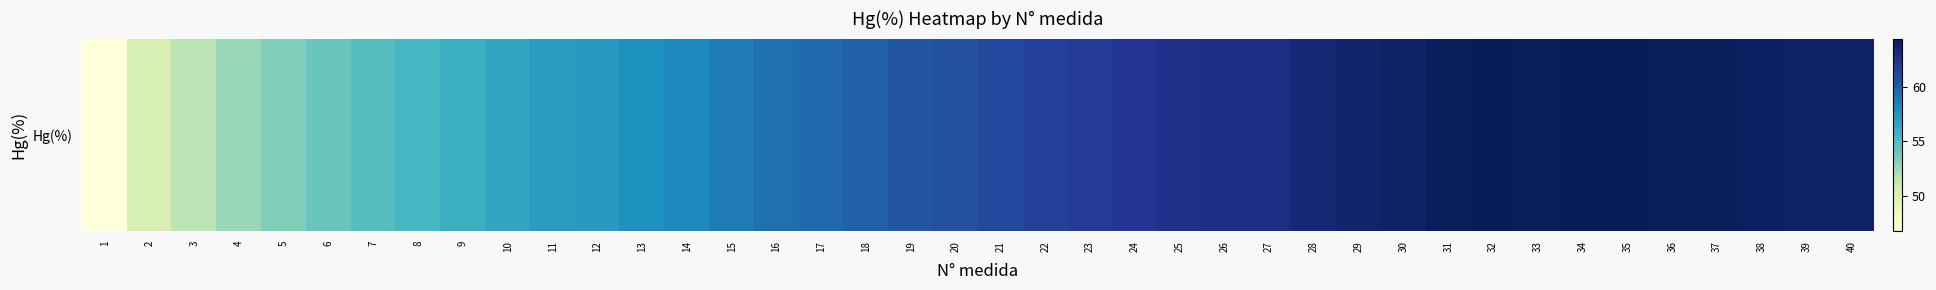

Is it true that the value at 20 is 60.7?

True